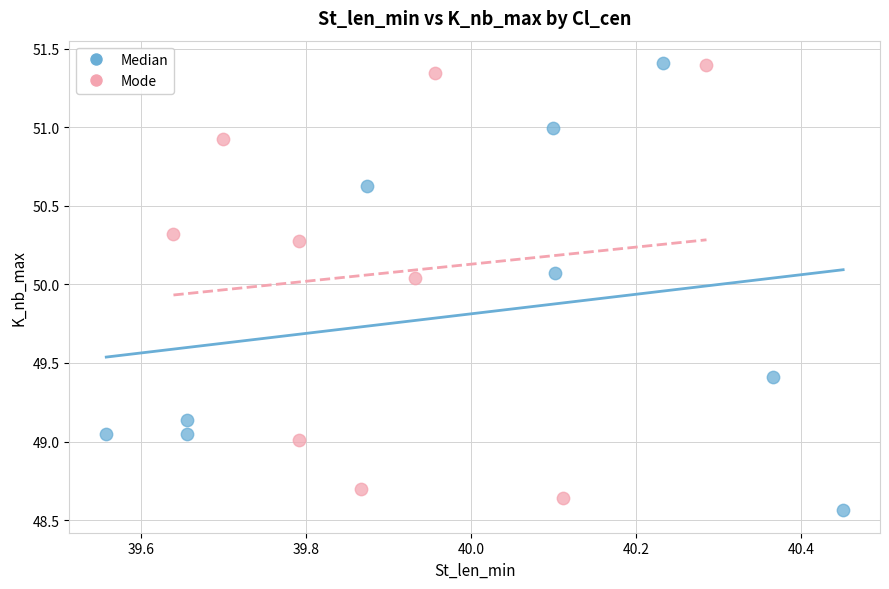

What are all the series names shown in the legend?

Median, Mode